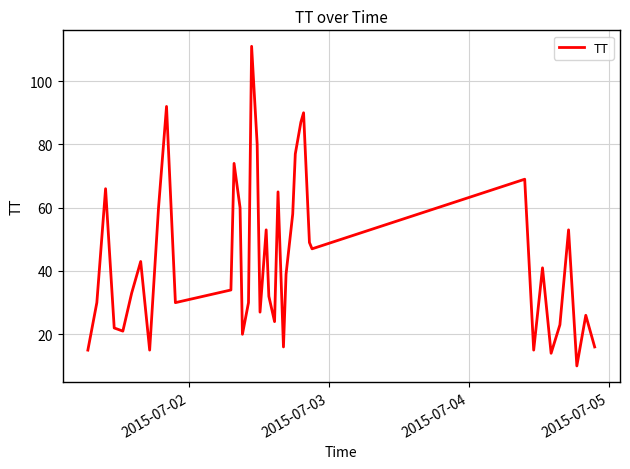

What is the difference between the maximum and minimum values?

101